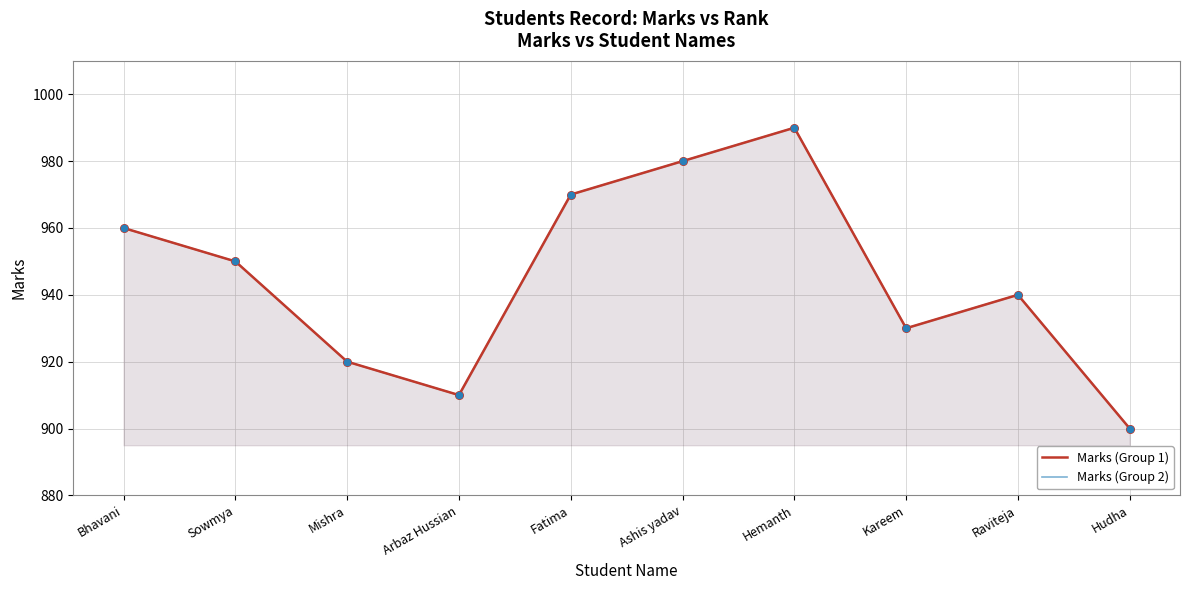

What are all the series names shown in the legend?

Marks (Group 1), Marks (Group 2)